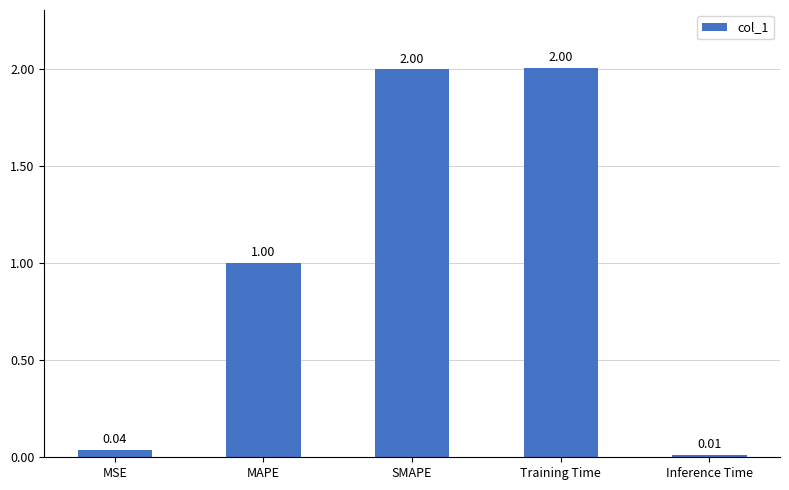

Is it true that the value at SMAPE is 2.0?

True